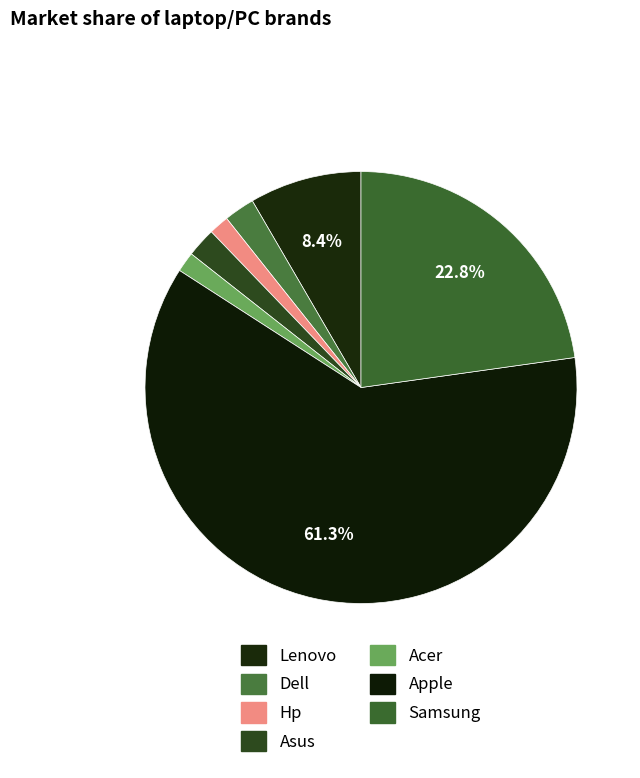

Is there a majority slice in this chart?

Yes